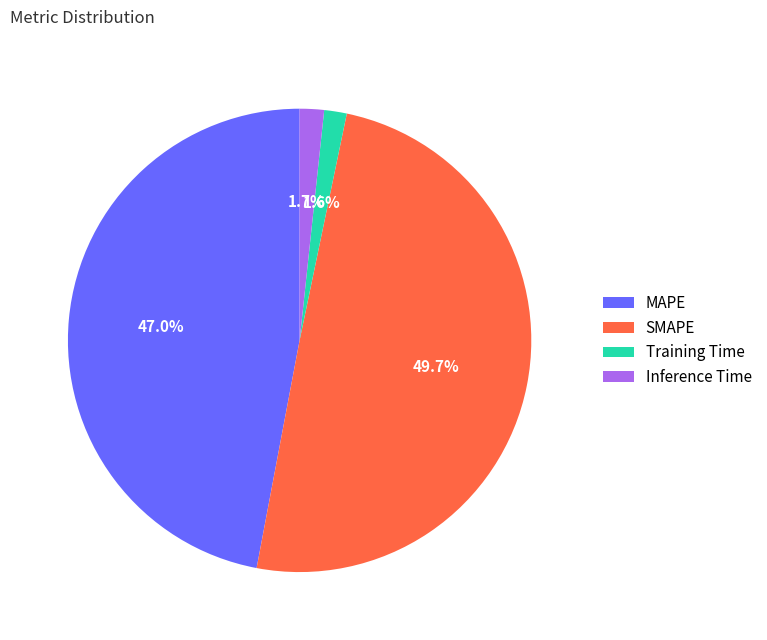

The MAPE slice represents 39% of the pie. True or false?

False